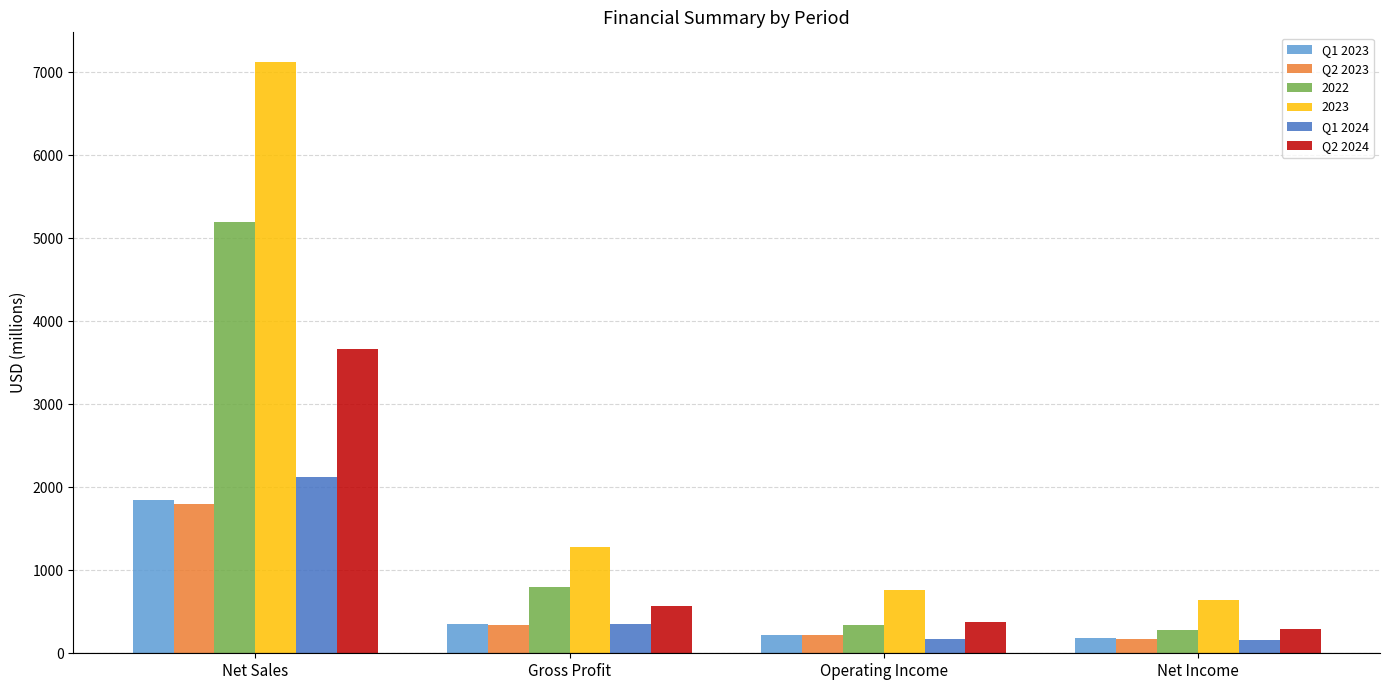

List the labels in order of Q2 2024 value, smallest first.

Net Income, Operating Income, Gross Profit, Net Sales